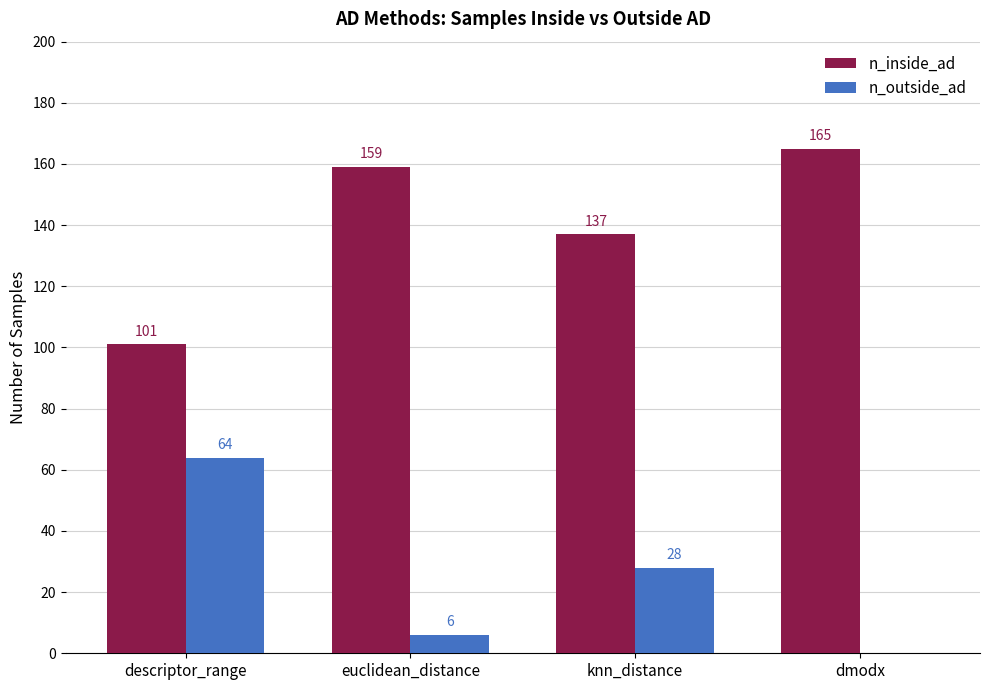

True or false: n_inside_ad has a value of 96 at knn_distance.

False